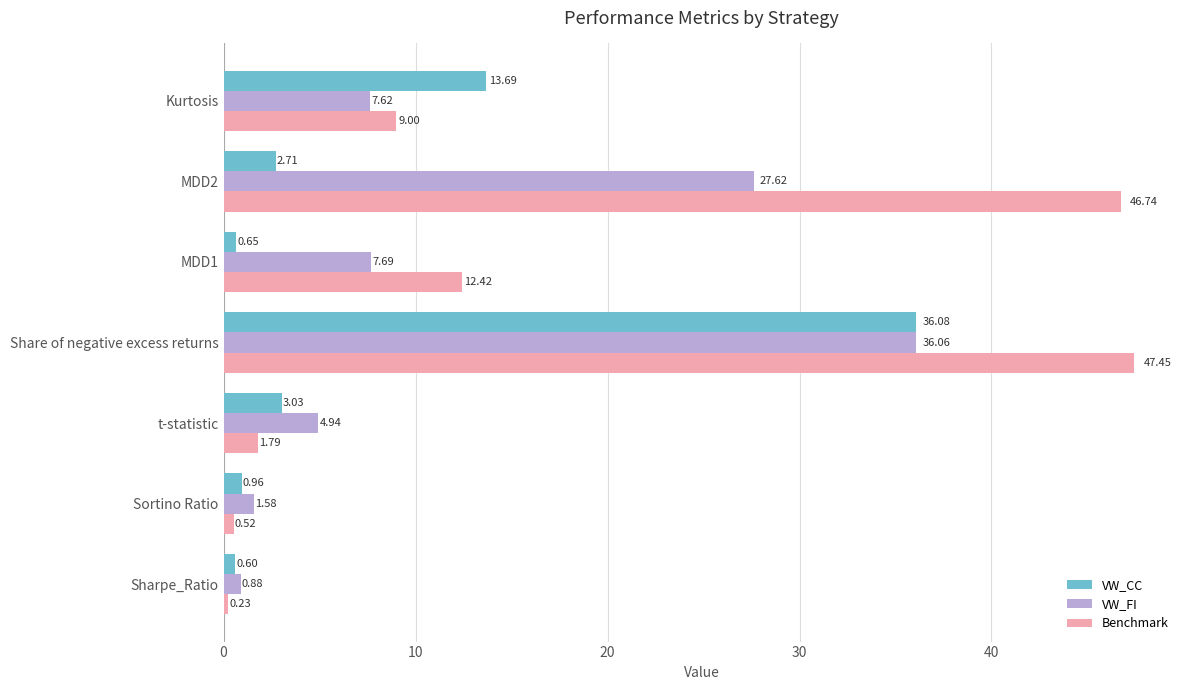

Which series has the largest range (max minus min)?

Benchmark